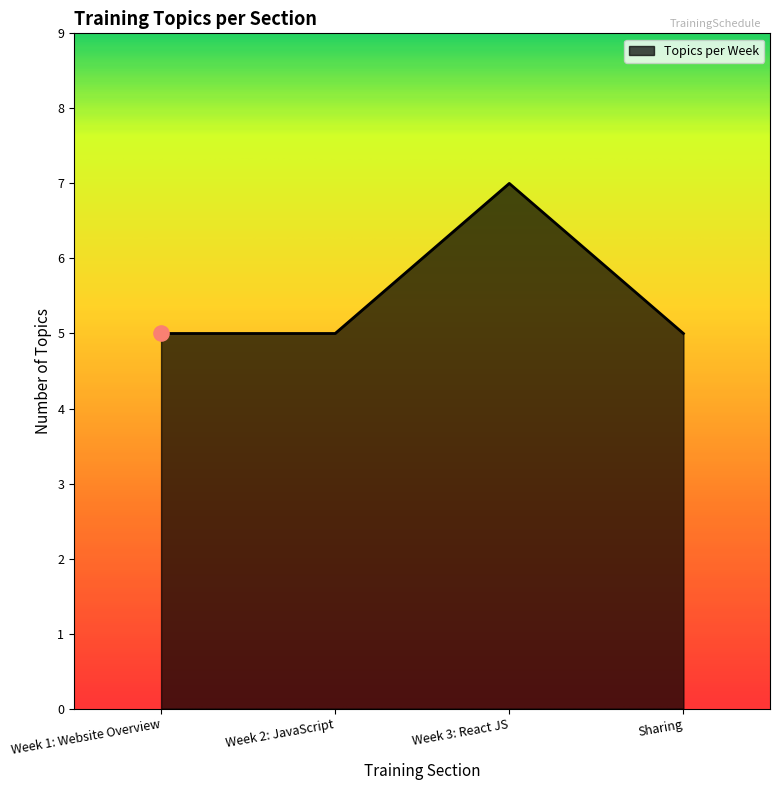

Approximately how many times larger is the value at Week 2: JavaScript compared to Week 3: React JS?

0.7